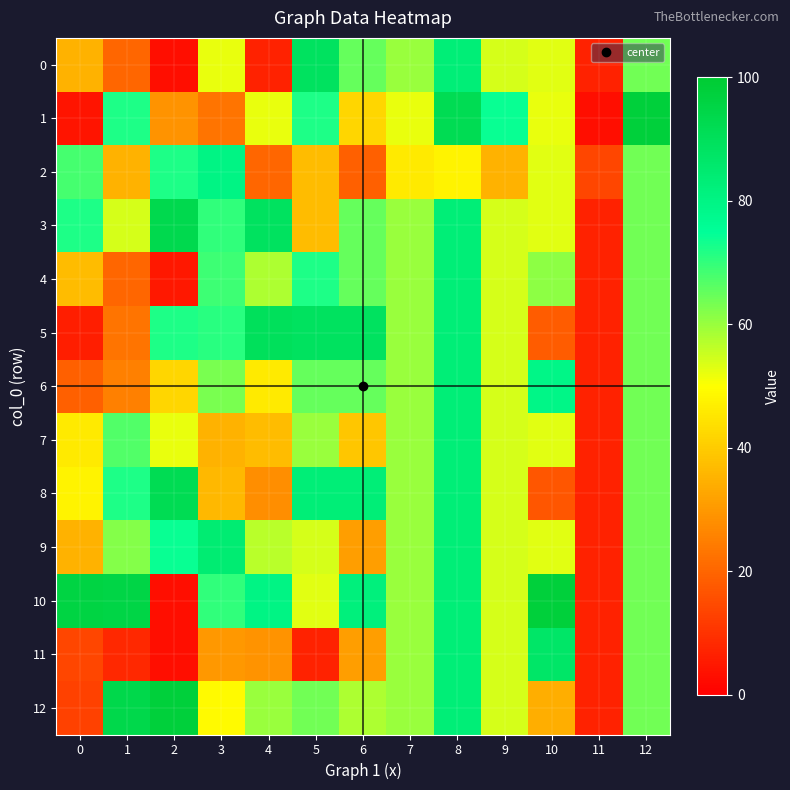

What is the maximum value shown in the chart?

98